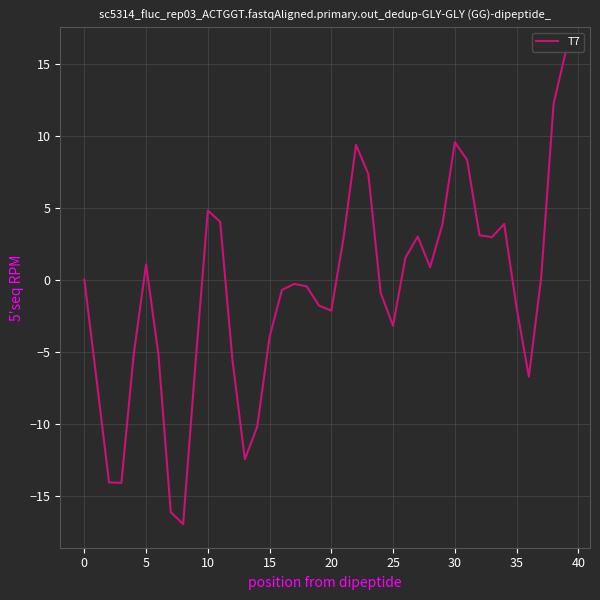

What is the difference between the second highest and minimum values?

29.2